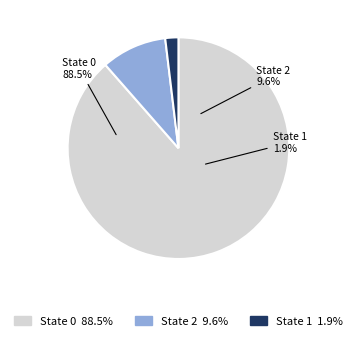

To the nearest percent, what is the difference between the 2 and 1 slice percentages?

8%